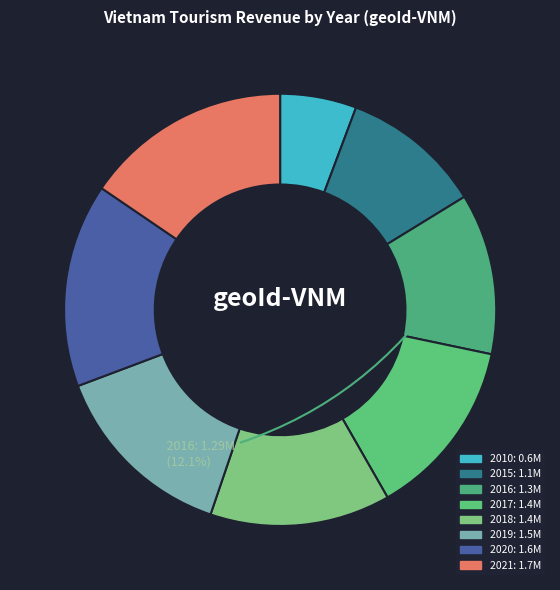

Count the number of slices in the pie.

8